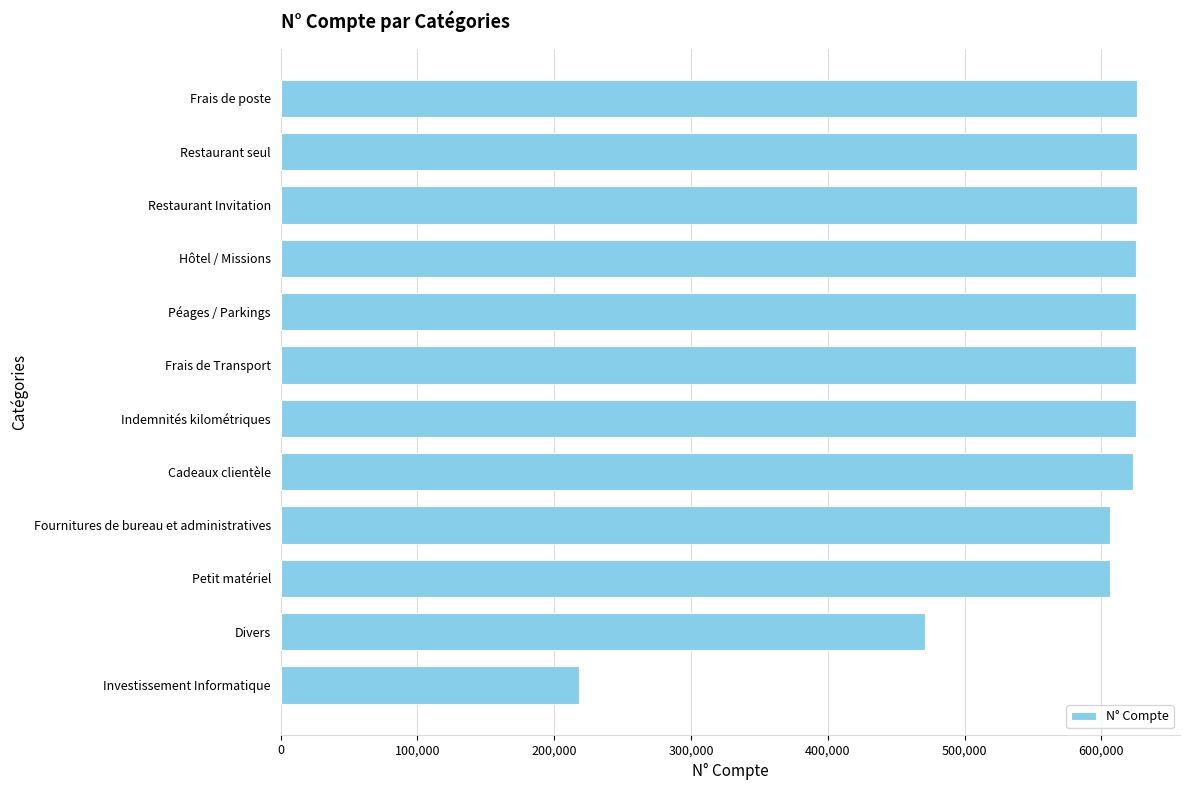

Which has a higher value, Restaurant seul or Petit matériel?

Restaurant seul